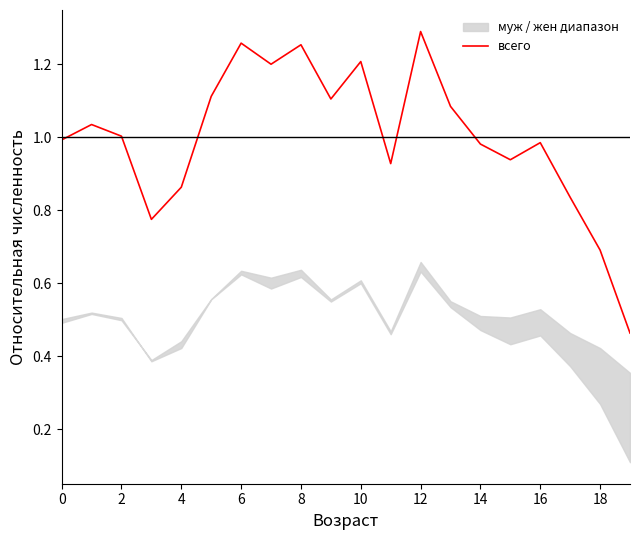

At which label does всего reach its peak?

12